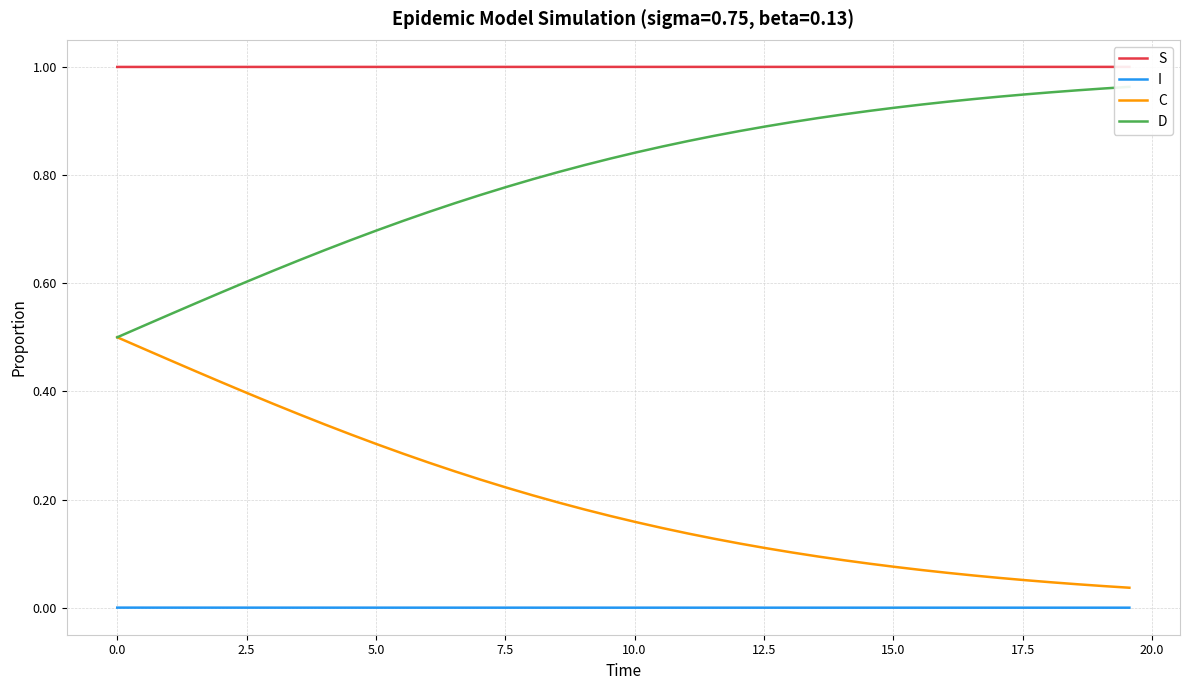

What is the greatest value displayed?

1.0